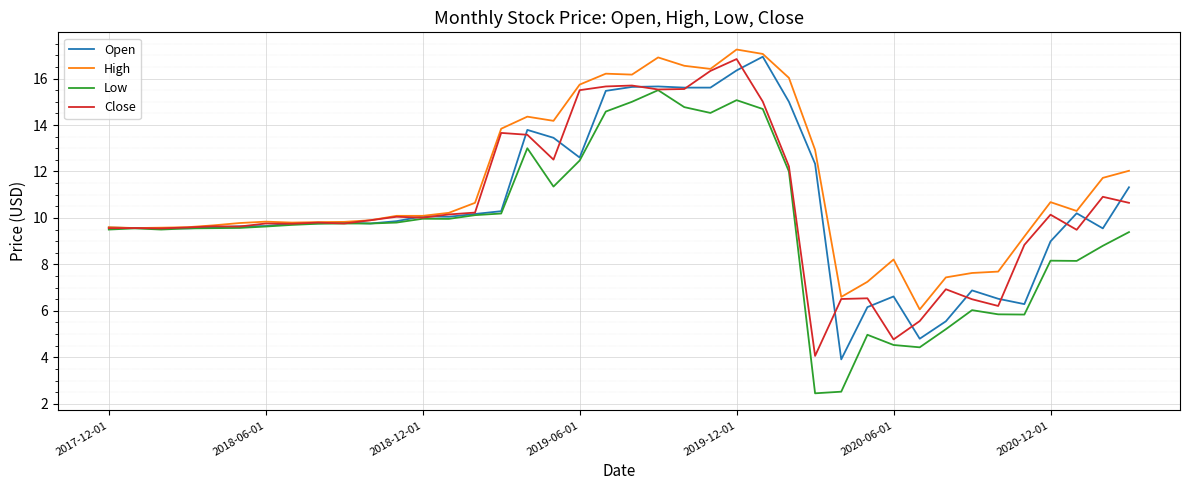

Which series has the largest total across all categories?

High